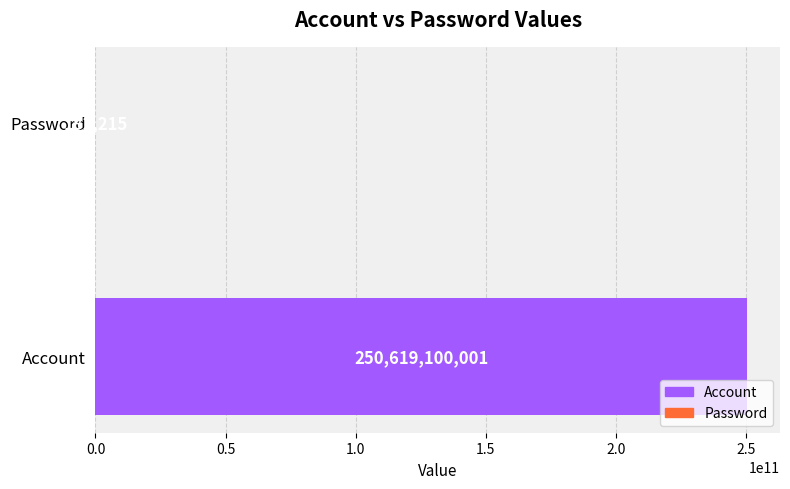

Is it true that the value at Account is 250619100001?

True